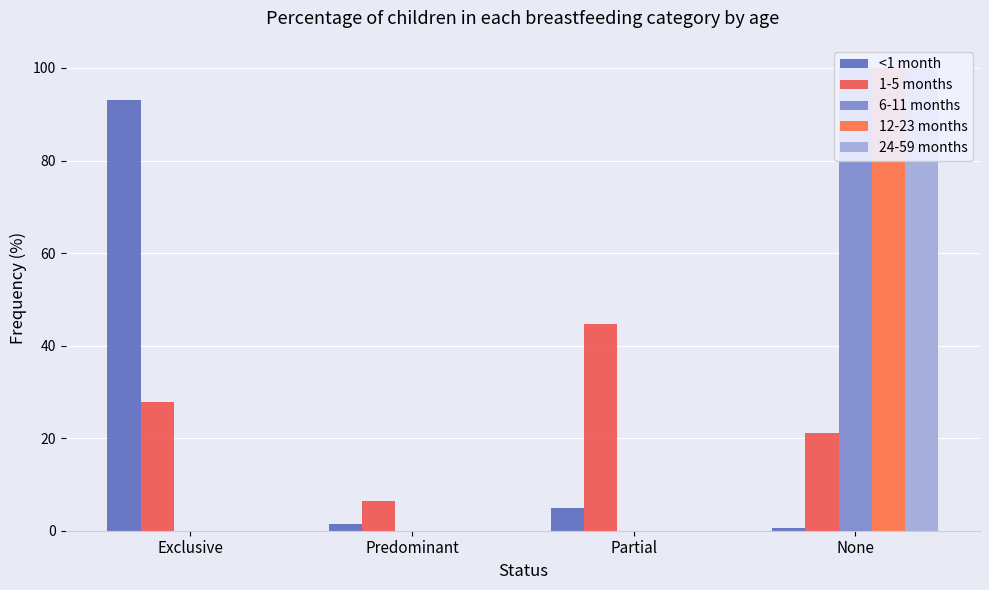

List the labels in order of <1 month value, smallest first.

None, Predominant, Partial, Exclusive